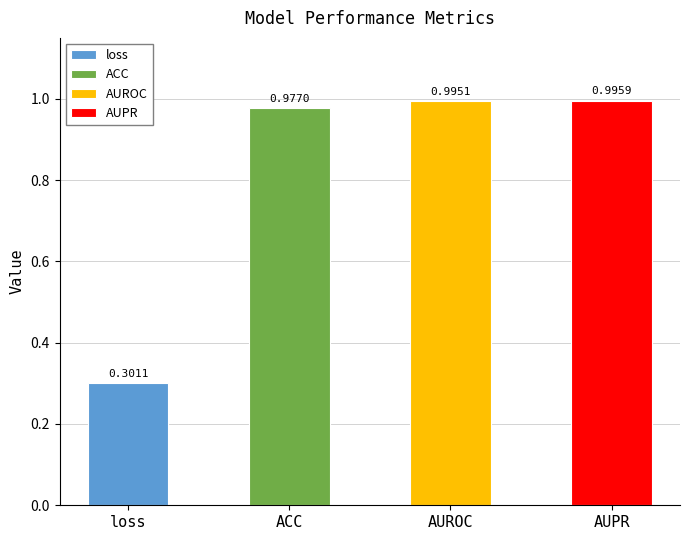

Rank the categories by value from lowest to highest.

loss, ACC, AUROC, AUPR